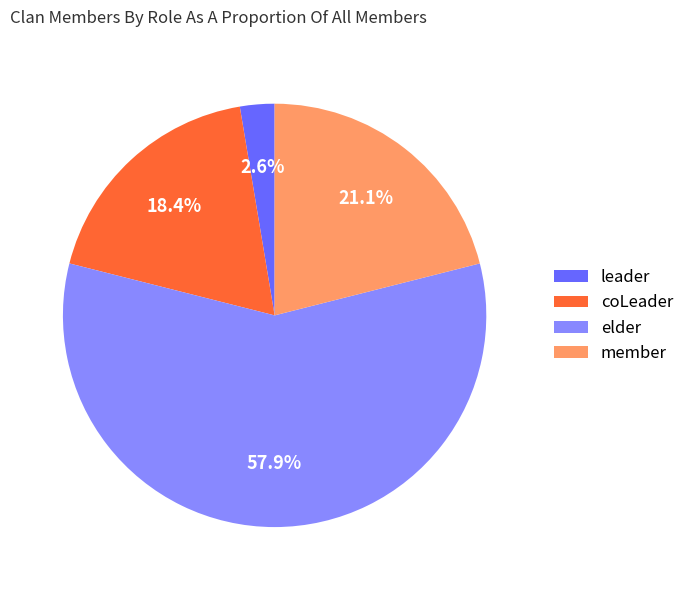

What percentage is the coLeader slice, to the nearest percent?

18%